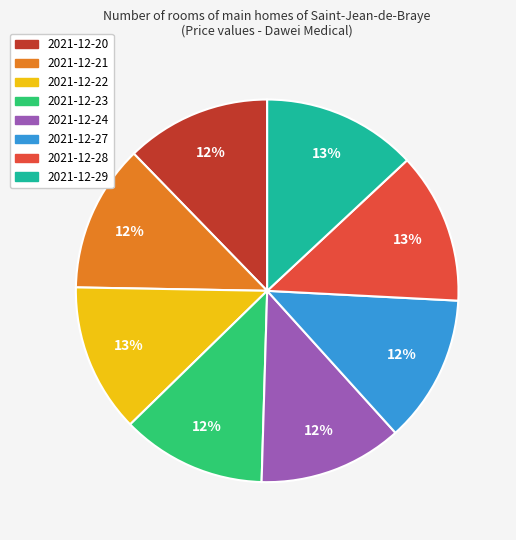

What is the ratio of the value at 2021-12-21 to the value at 2021-12-20?

1.0